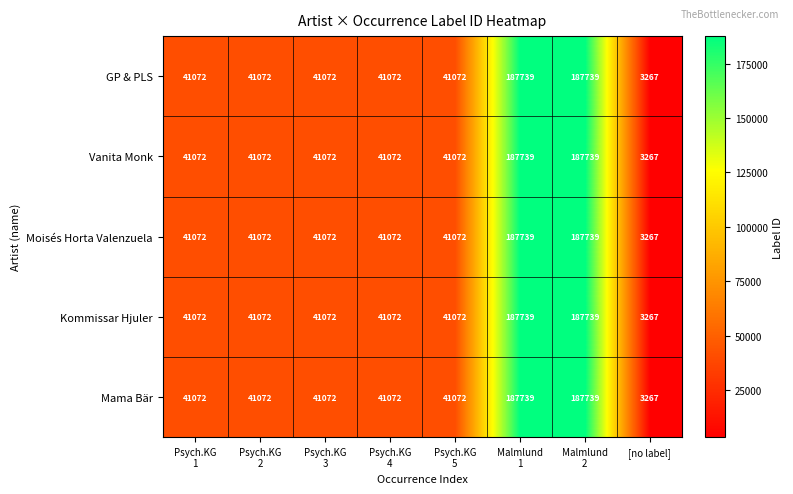

What is the minimum value shown in the chart?

3267